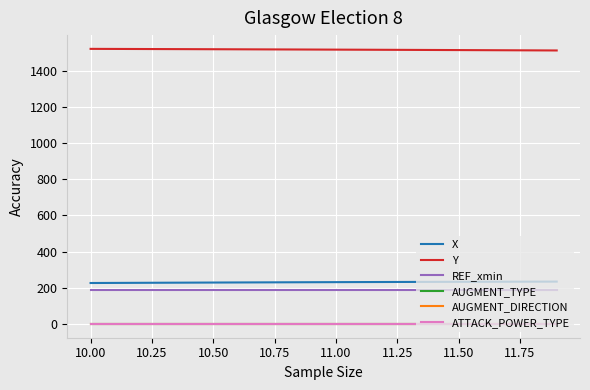

True or false: AUGMENT_DIRECTION and AUGMENT_TYPE intersect in this chart.

False